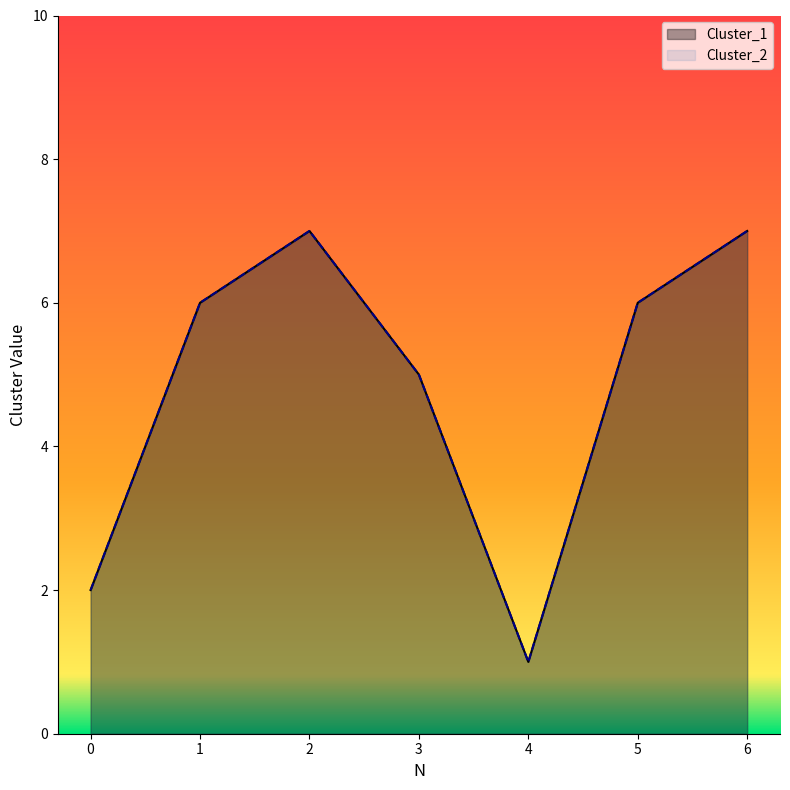

True or false: Cluster_2 and Cluster_1 cross at least once.

False